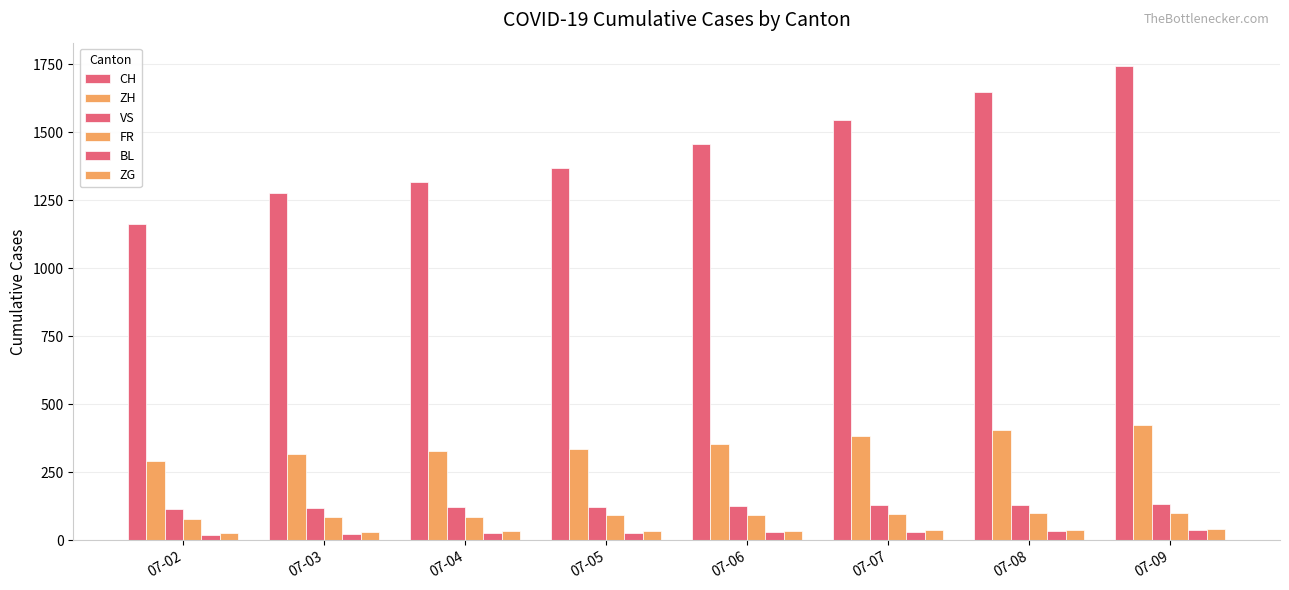

How many bars are there in each group?

6